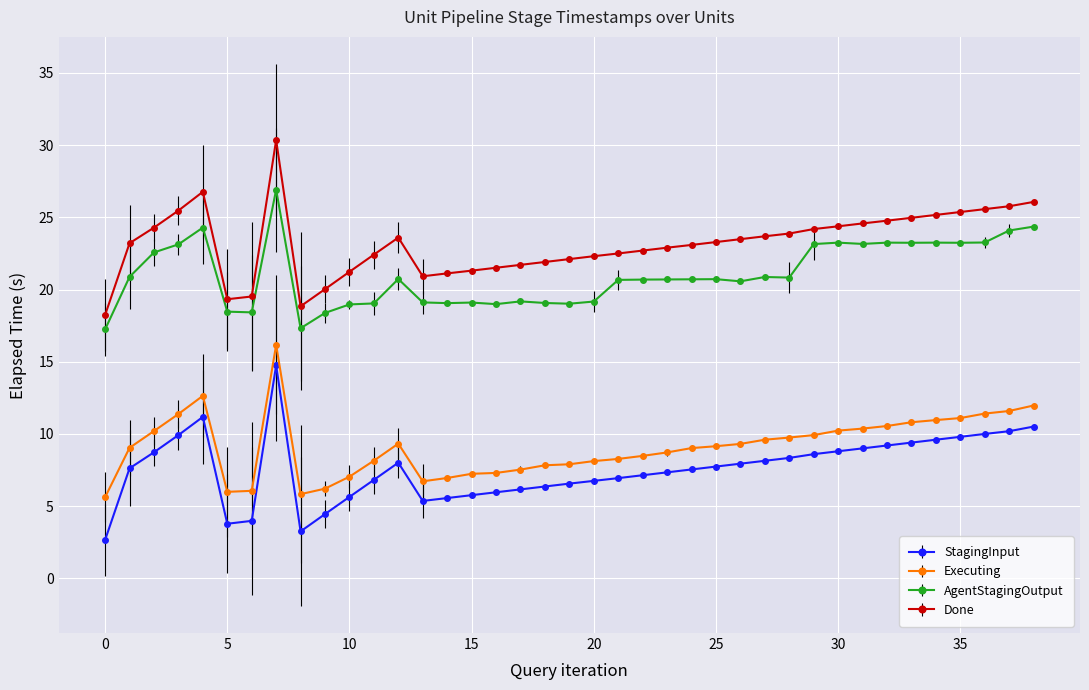

What is the value of the StagingInput point at the 1st from the left?

2.7